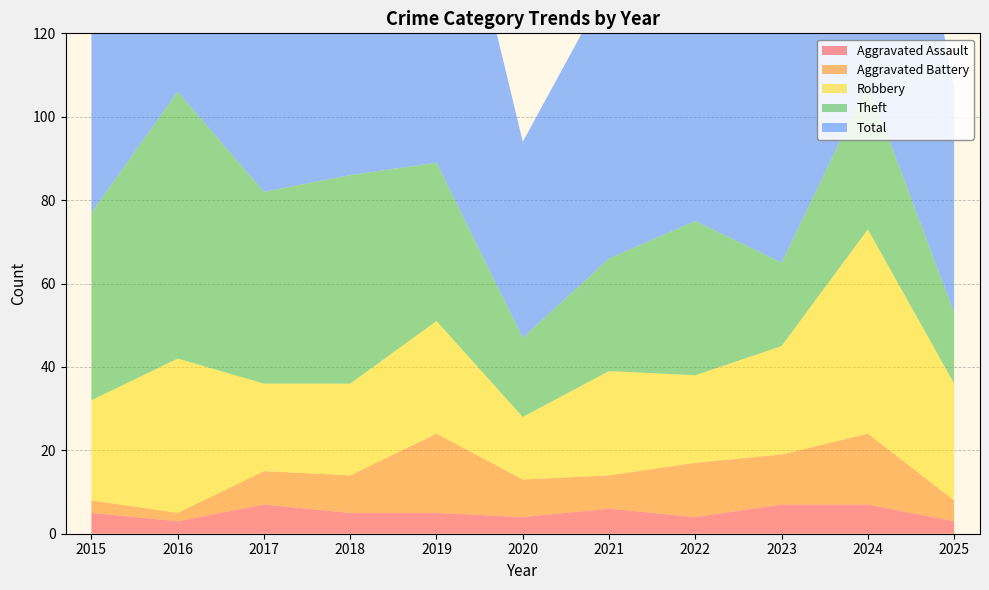

Reading left to right, list all the values displayed in this chart.

Aggravated Assault: 5	3	7	5	5	4	6	4	7	7	3
Aggravated Battery: 3	2	8	9	19	9	8	13	12	17	5
Robbery: 24	37	21	22	27	15	25	21	26	49	28
Theft: 45	64	46	50	38	19	27	37	20	35	17
Total: 77	106	82	88	91	47	66	77	67	109	54